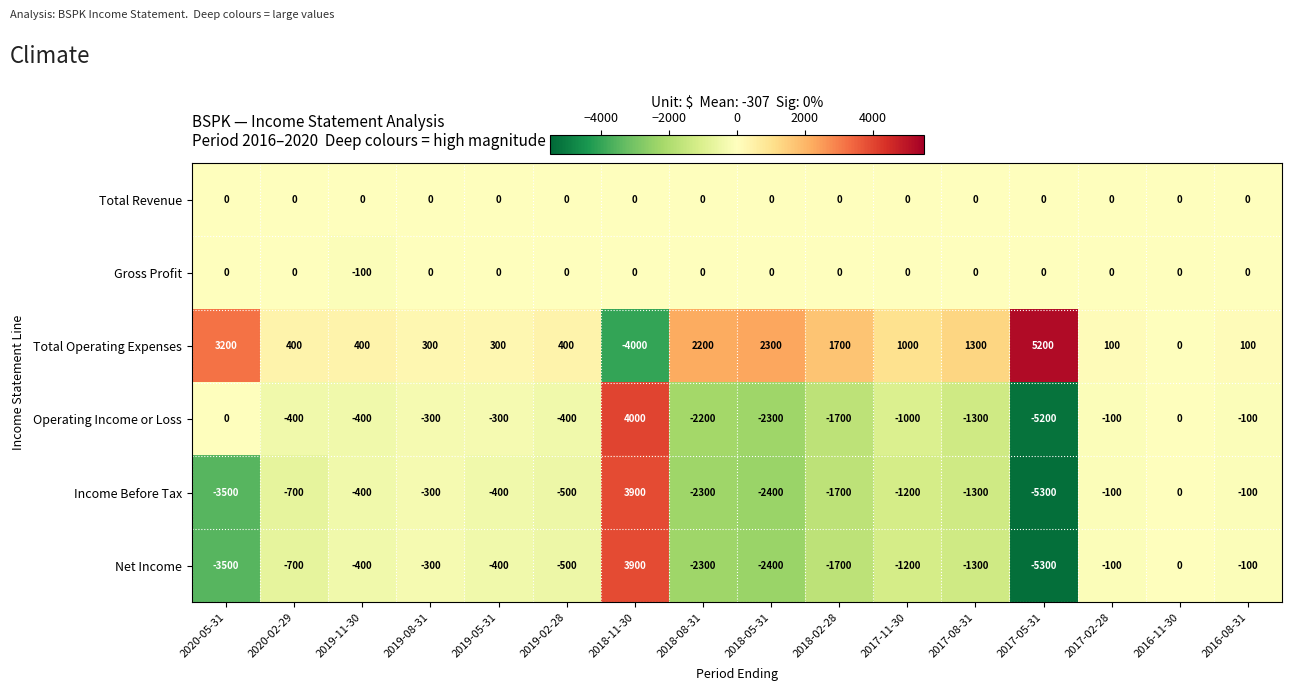

What value does the Total Operating Expenses series have at 2017-02-28, to the nearest 100?

100